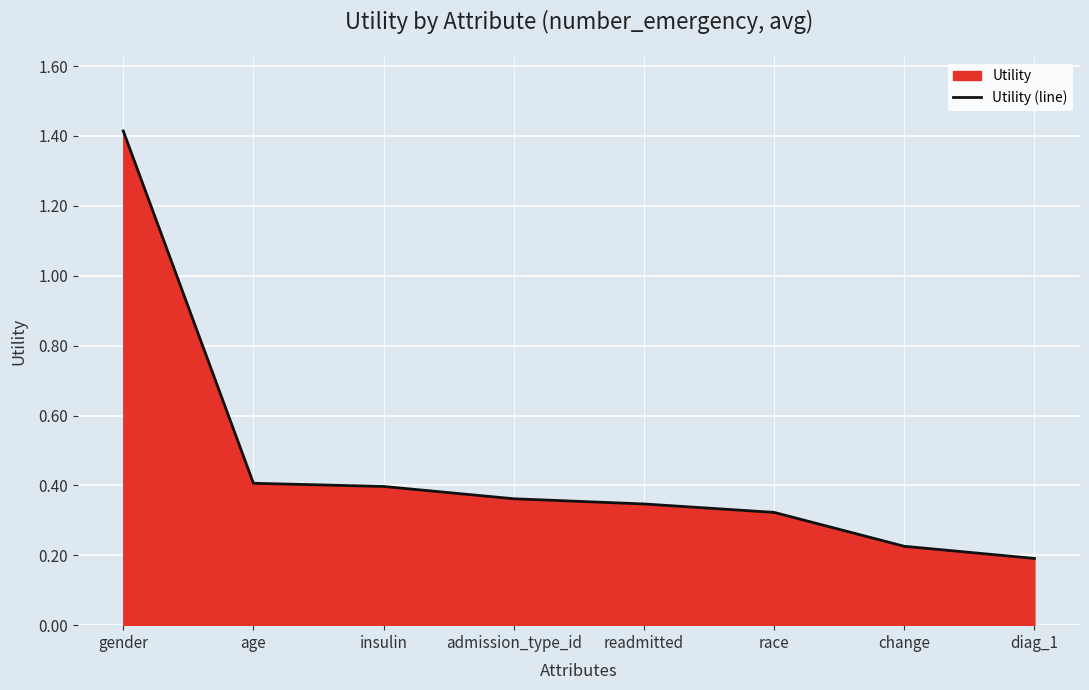

Rank the categories by value from highest to lowest.

gender, age, insulin, admission_type_id, readmitted, race, change, diag_1